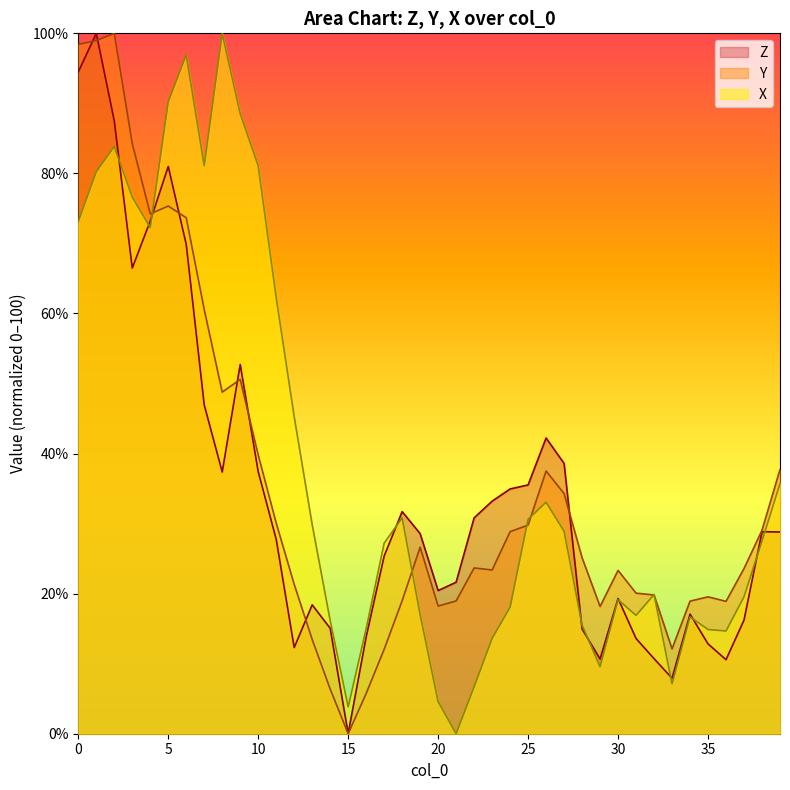

At which category is the sum across all series the highest?

1